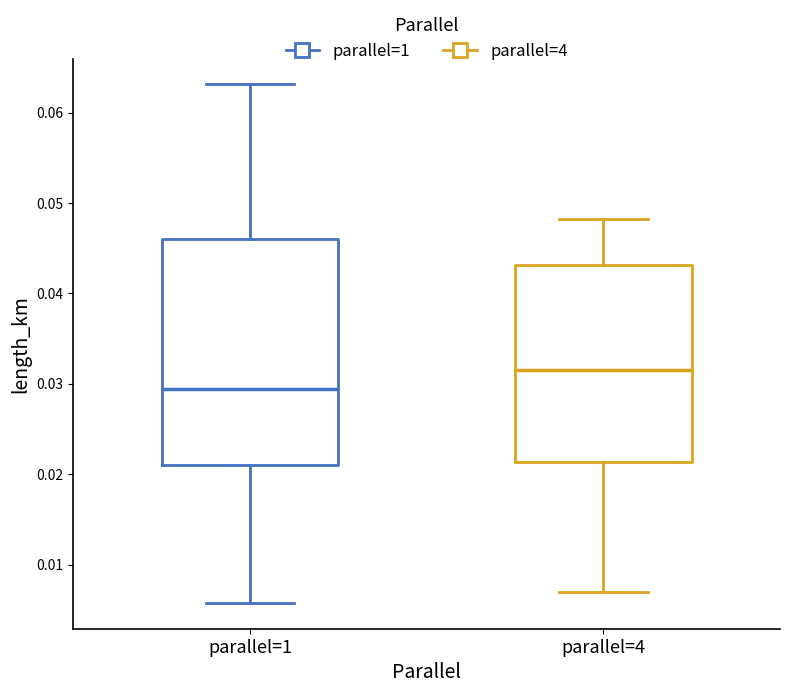

Where is the lower edge of the box for parallel=4 on the y-axis? The values are not printed on the chart, so give them approximately, as read against the axis.

0.021